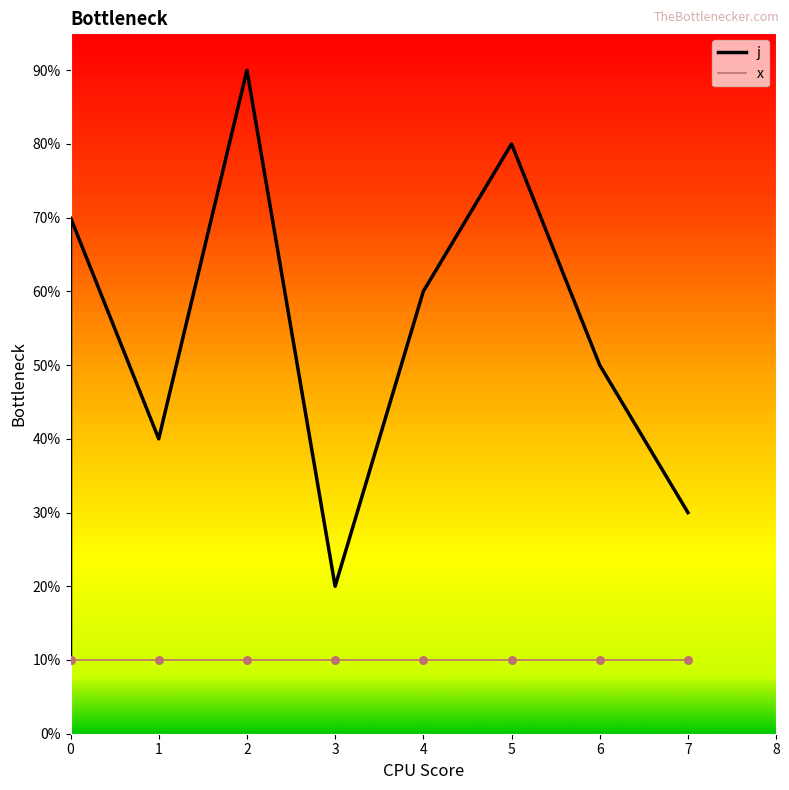

What are all the series names shown in the legend?

j, x